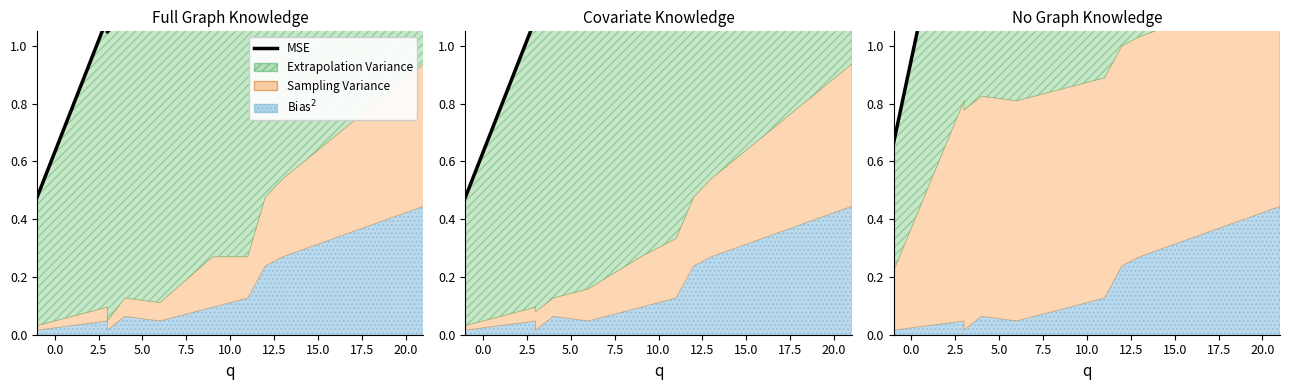

How many interior local peaks (higher than both neighbors) does the data have?

2